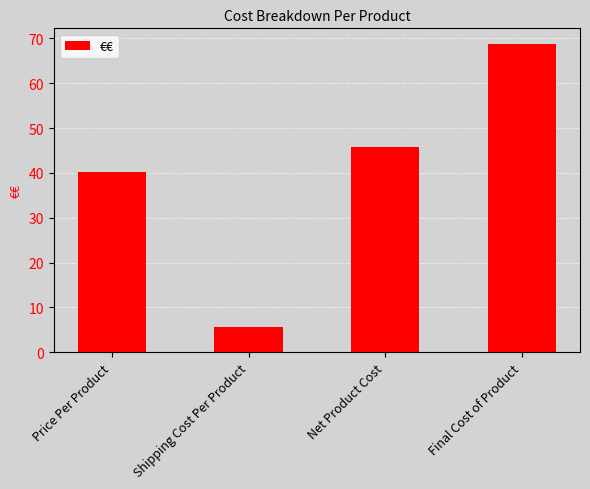

What is the sum of the values at Net Product Cost and Final Cost of Product?

114.7